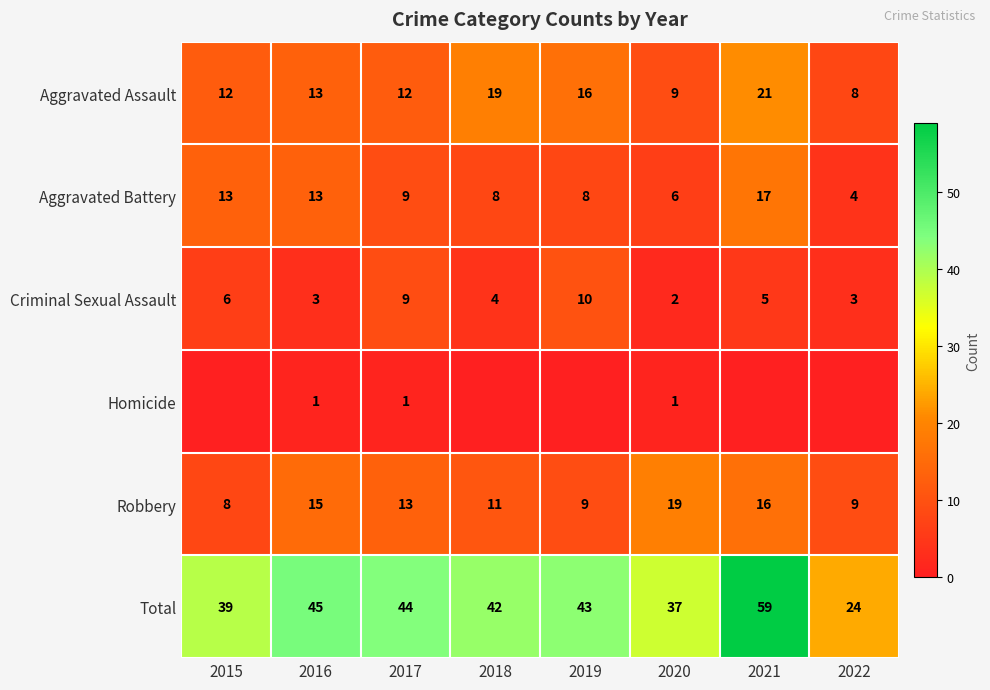

What is the approximate value of Criminal Sexual Assault at 2017?

9